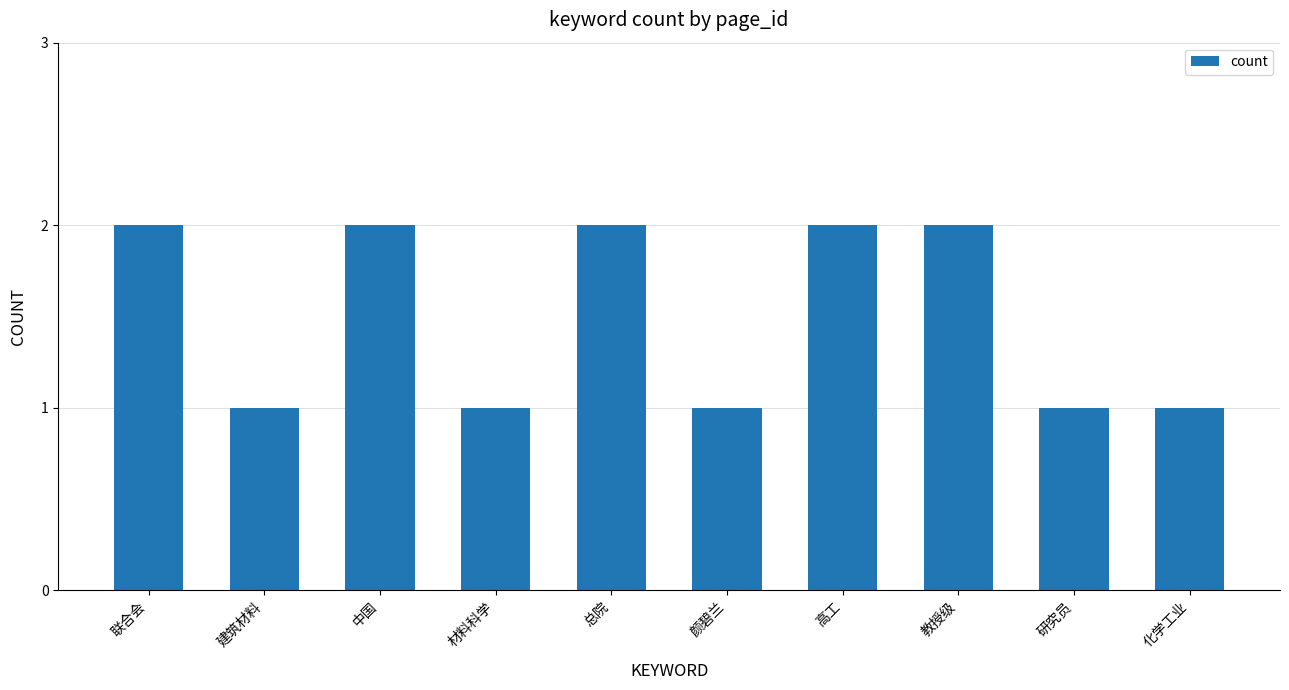

Does the chart contain any negative values?

No